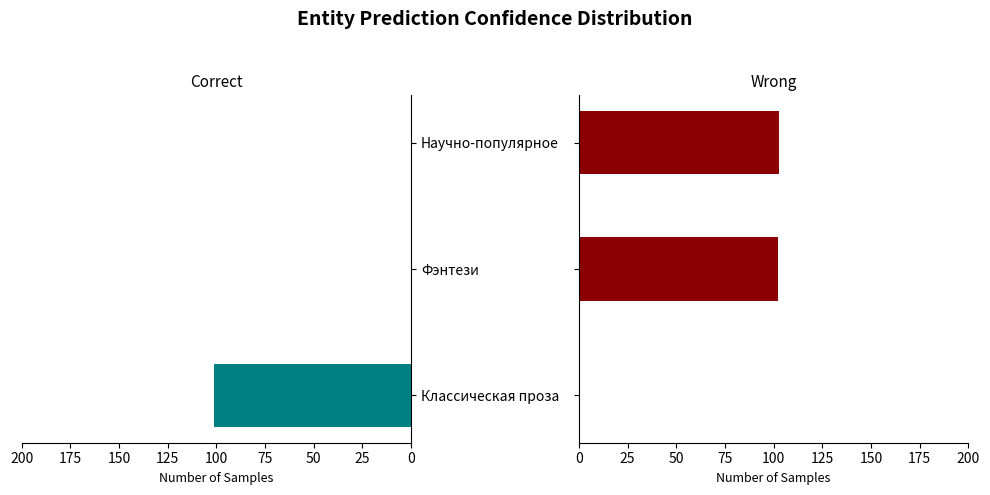

Read the Wrong value at Фэнтези, to the nearest 50.

100